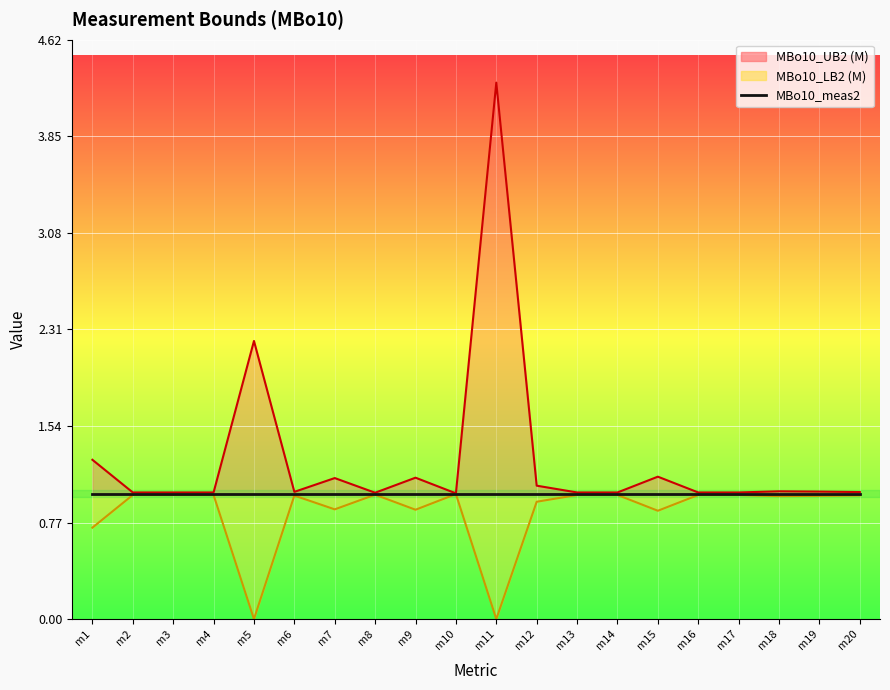

Read the MBo10_LB2 (M) value at m12.

0.9